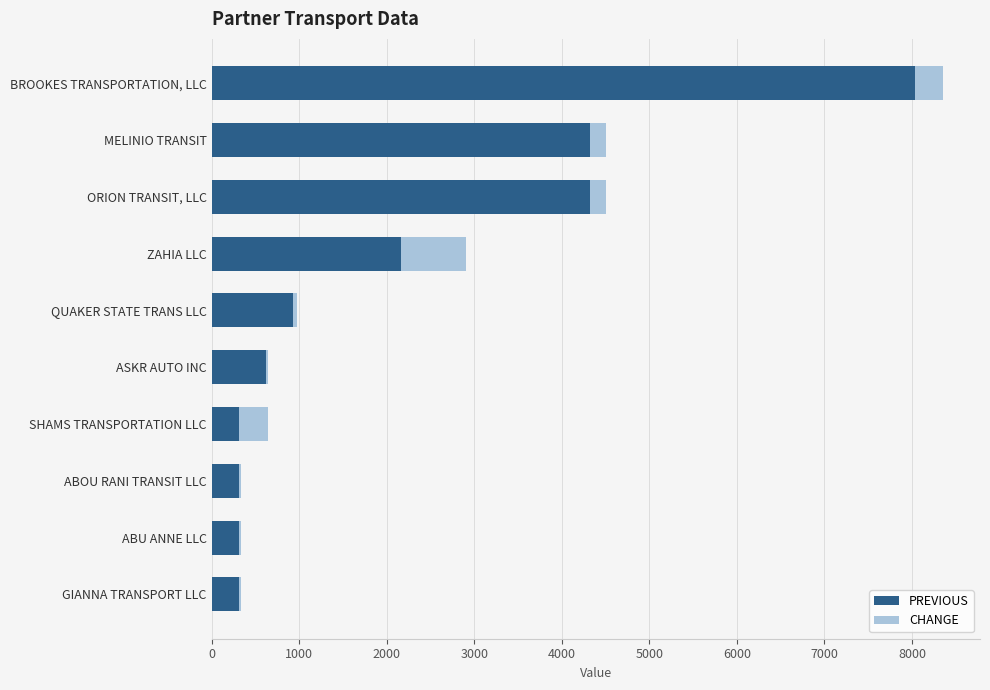

The value of PREVIOUS at ZAHIA LLC is 891. True or false?

False